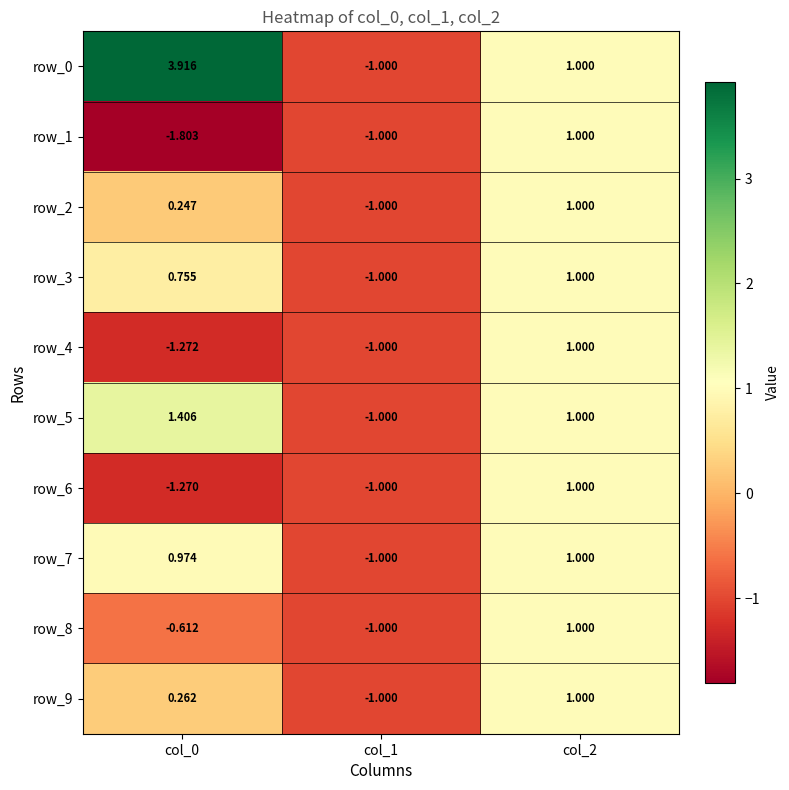

What is the difference between the maximum and minimum values in the row_2 series?

2.0